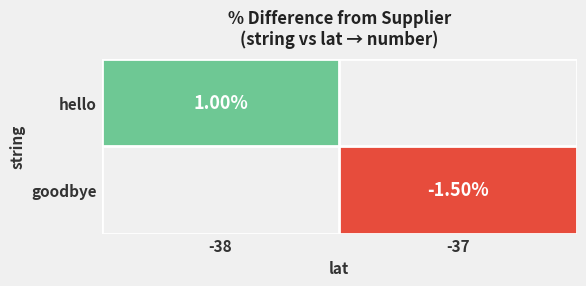

What is the greatest value displayed?

1.0